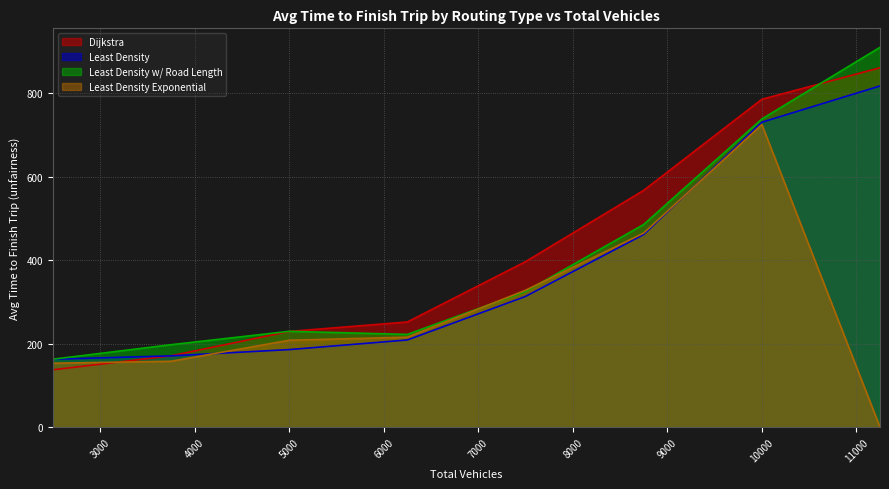

At how many categories does at least one series exceed 49?

8